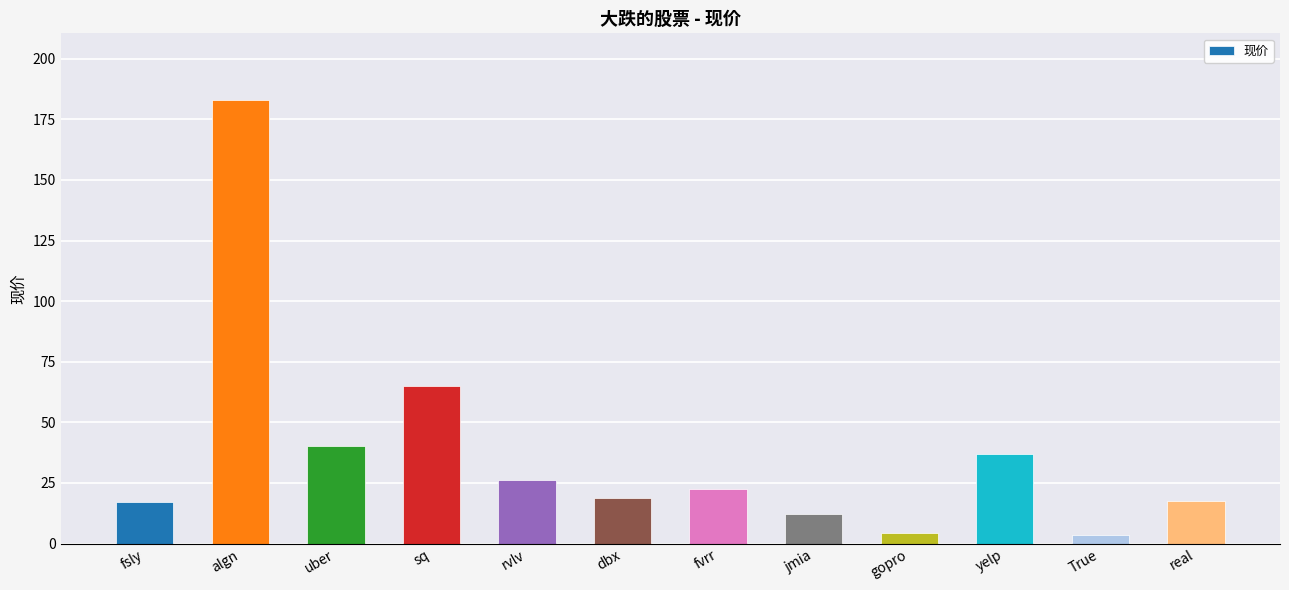

What is the sum of all values?

447.3